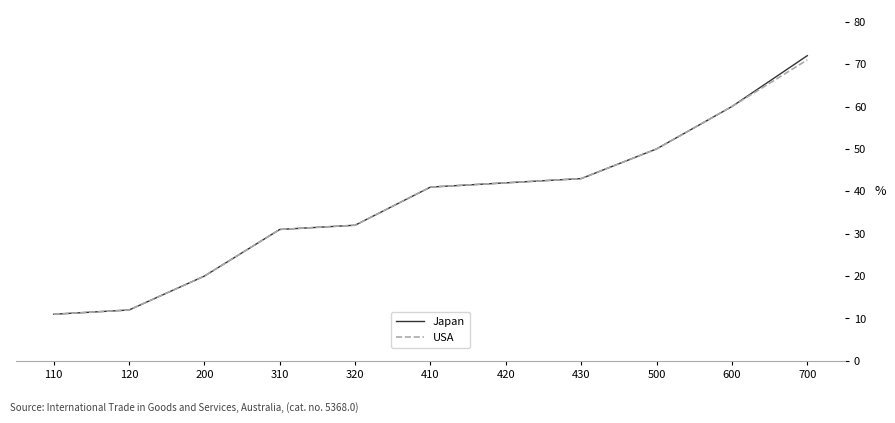

How many series are shown in this chart?

2